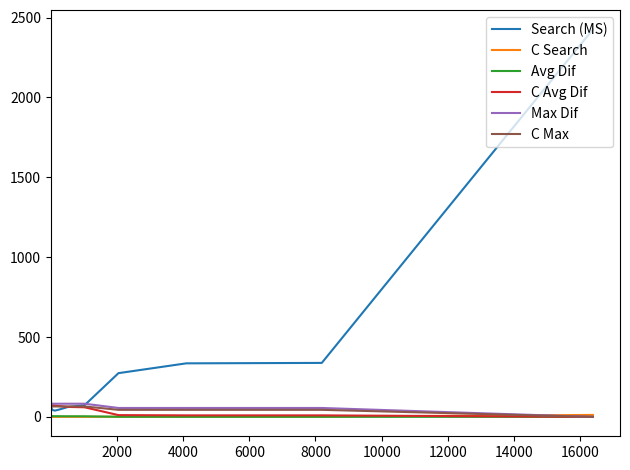

Which series has the largest range (max minus min)?

Search (MS)